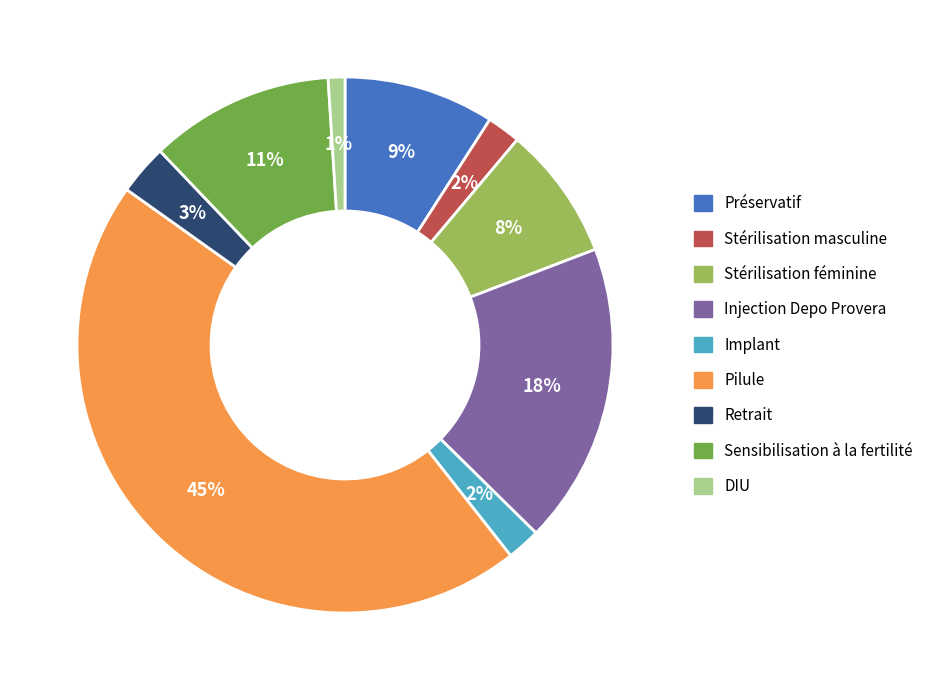

How many slices are in this pie chart?

9